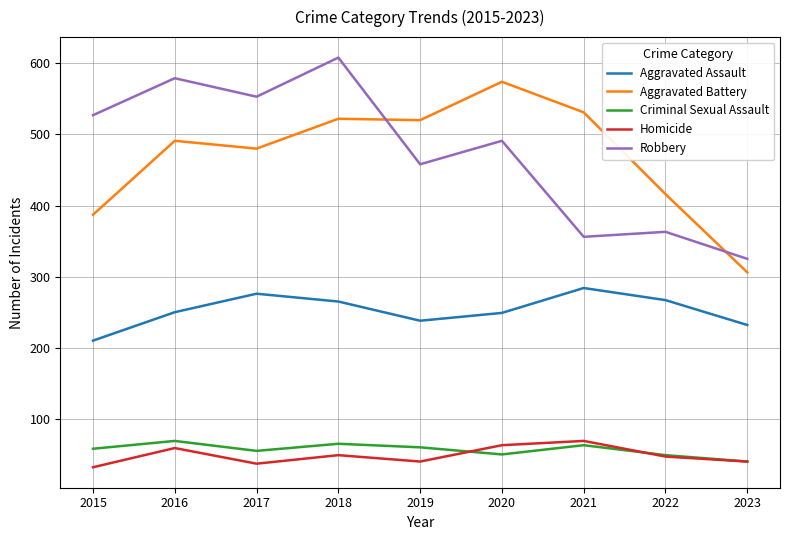

What is the sum of the Aggravated Battery values at 2022 and 2018?

938